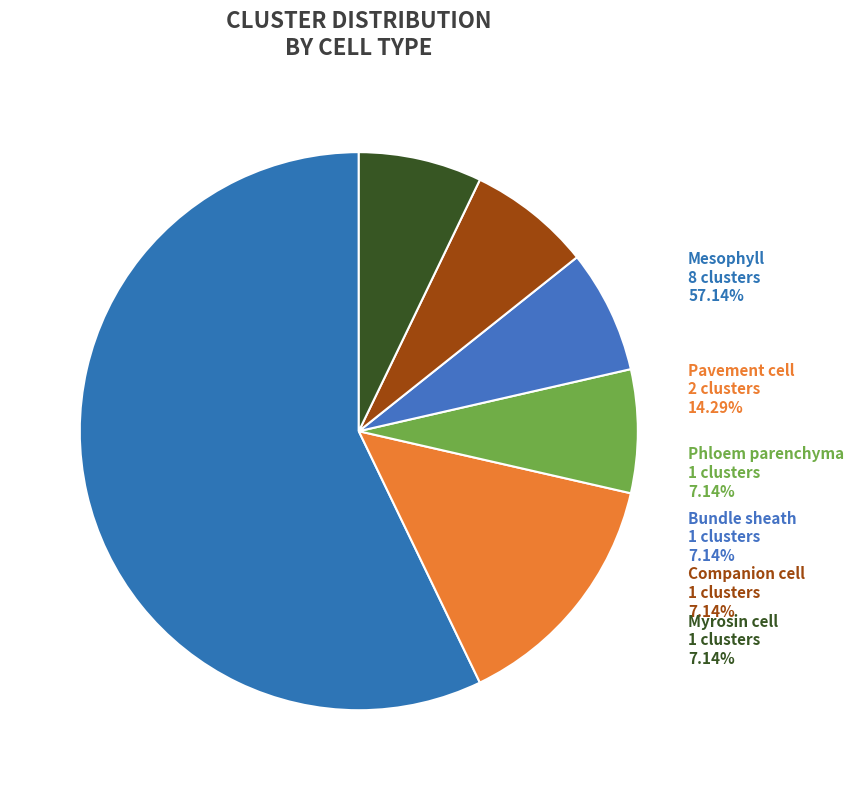

Is there any slice that represents more than half of the pie?

Yes